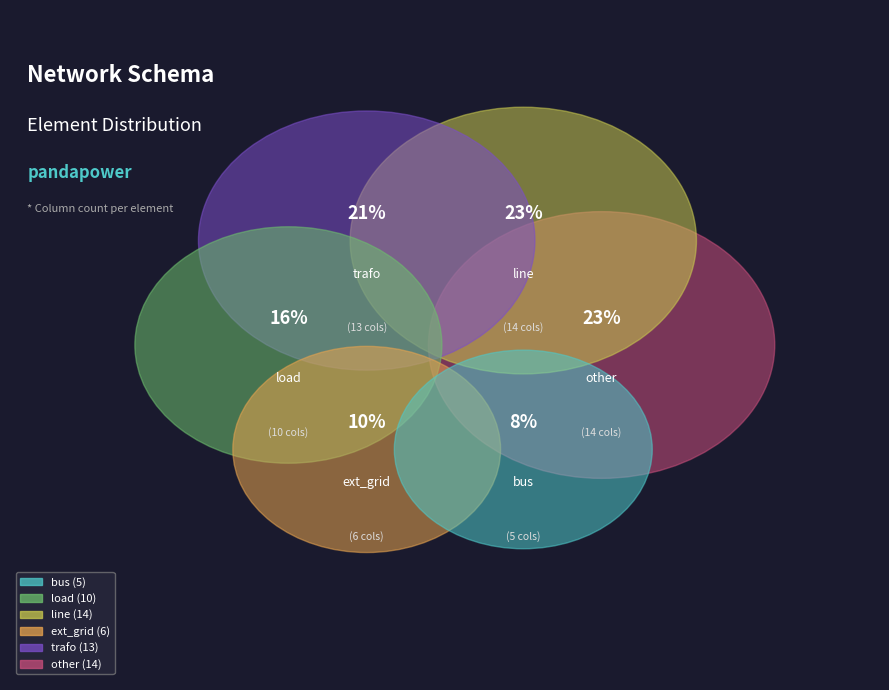

Which slice is the largest?

line